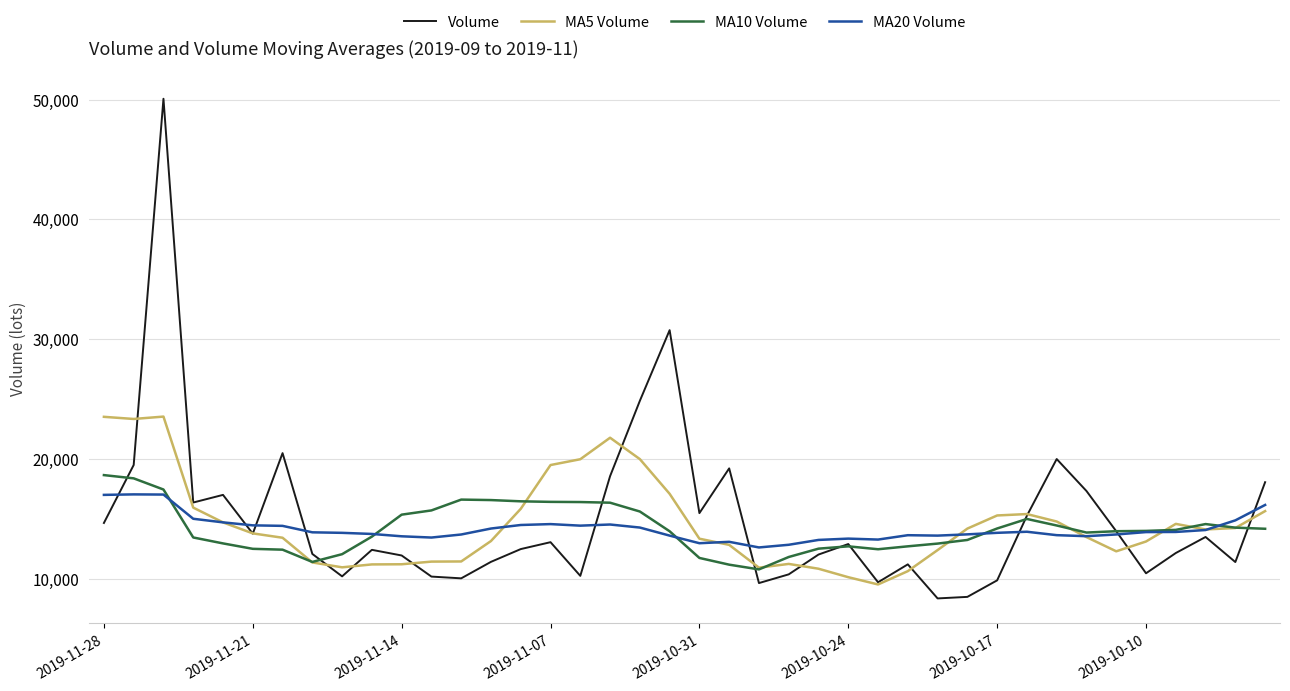

How many series are shown in this chart?

4